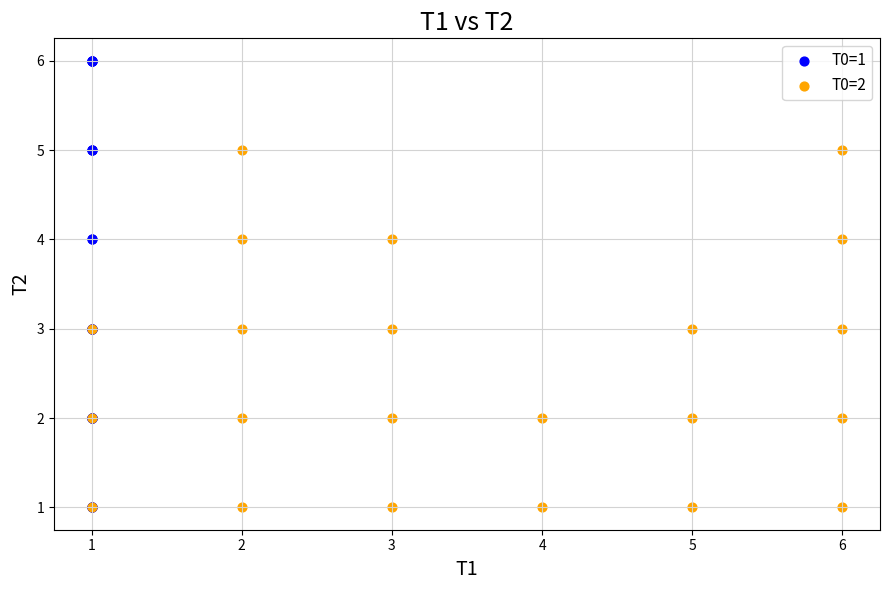

Which series contains the highest Y value?

T0=1